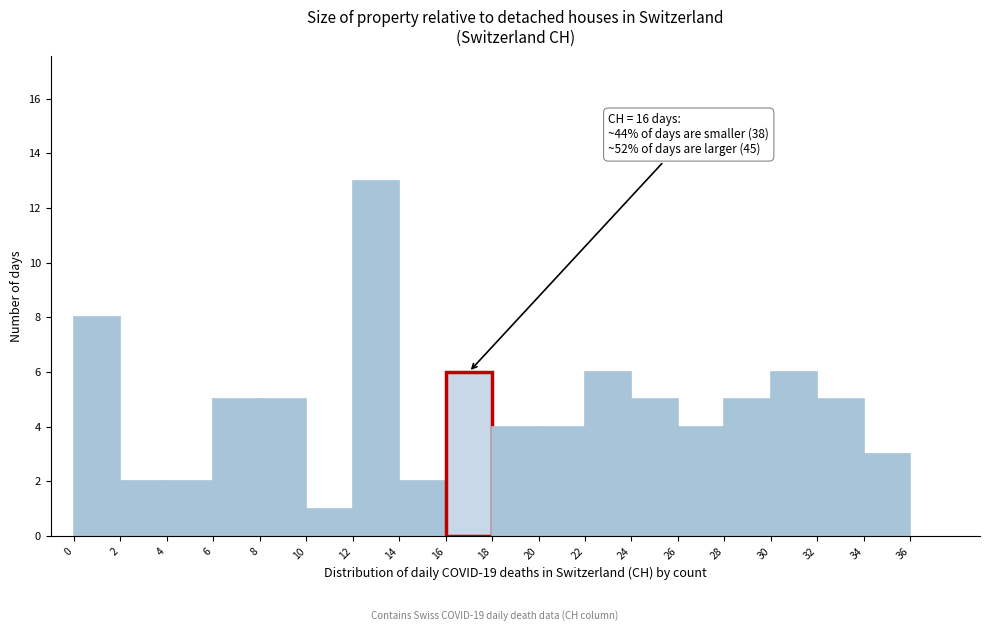

Which range on the x-axis has the tallest bar?

12 to 14